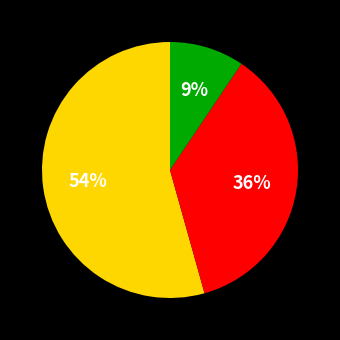

Is there a majority slice in this chart?

Yes